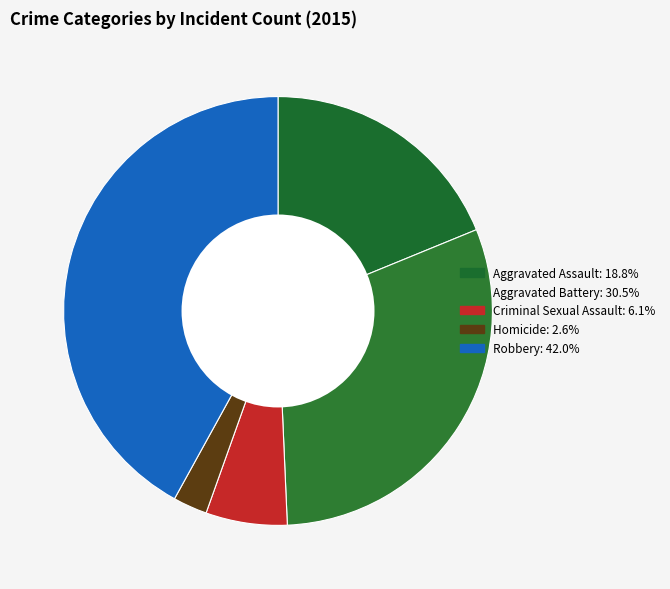

To the nearest percent, what is the difference between the largest and smallest slice percentages?

39%